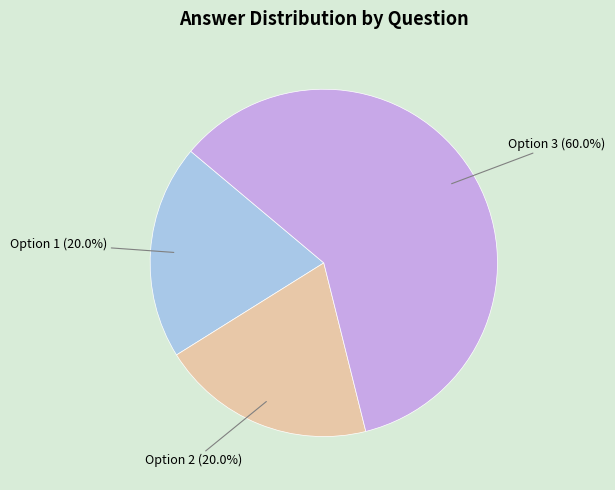

Approximately how many times larger is the value at Option 1 compared to Option 3?

0.3